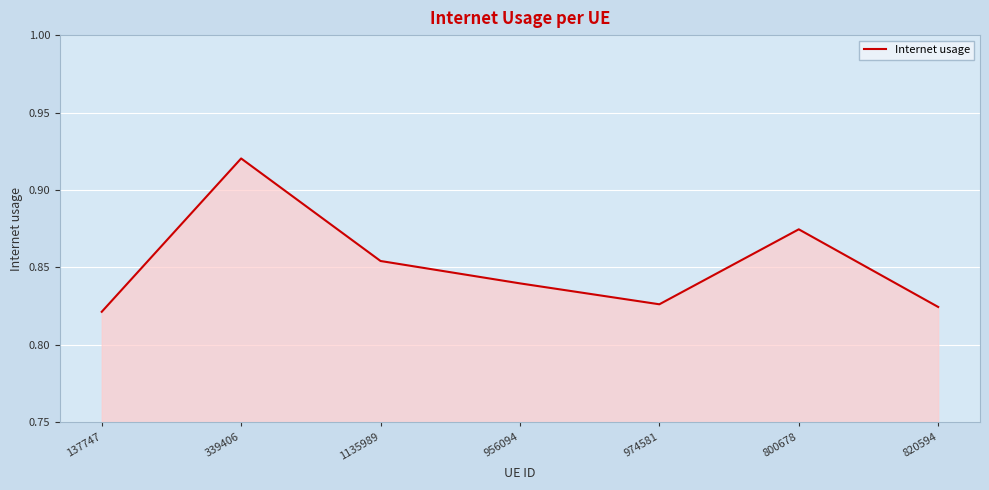

How many values are between 0 and 1?

7